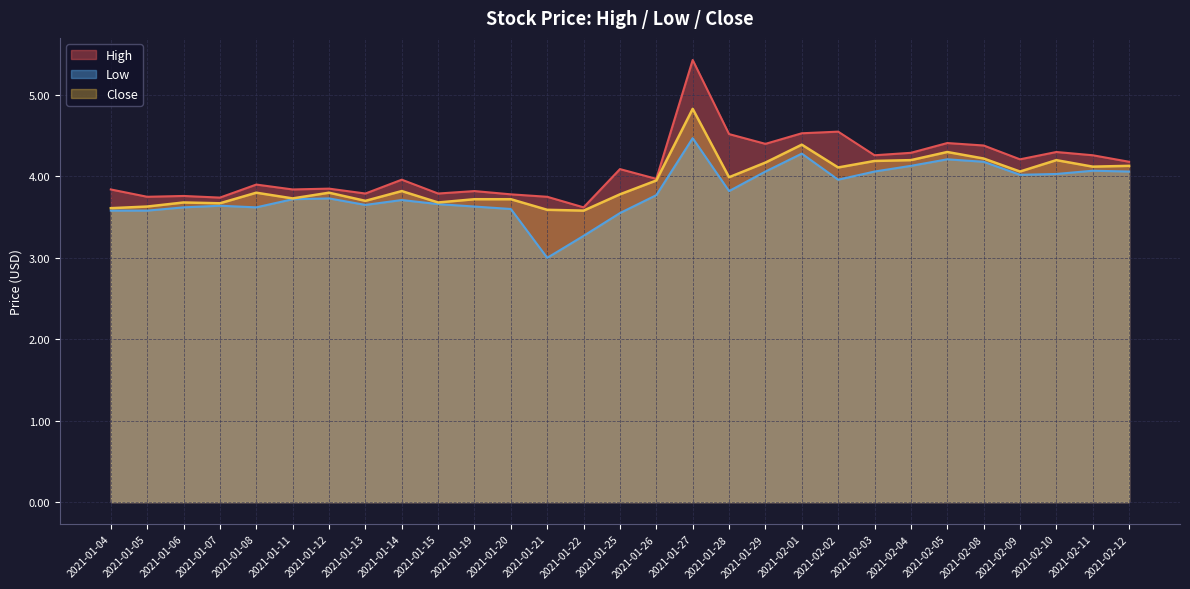

True or false: Close and High intersect in this chart.

False